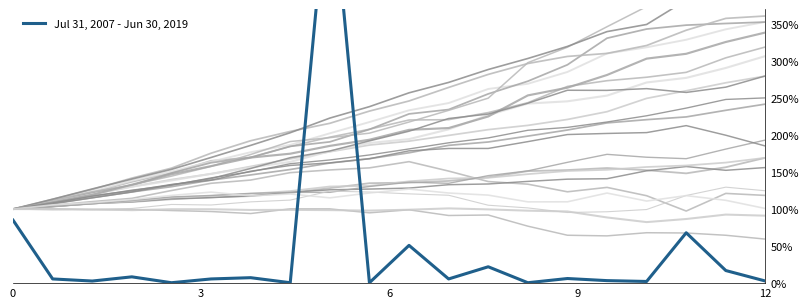

How many interior local peaks (higher than both neighbors) does the data have?

7